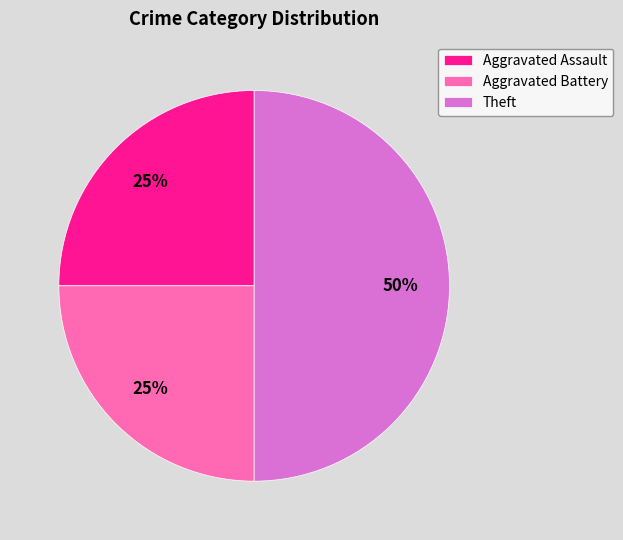

Combined, do Theft and Aggravated Battery account for over 50%?

Yes